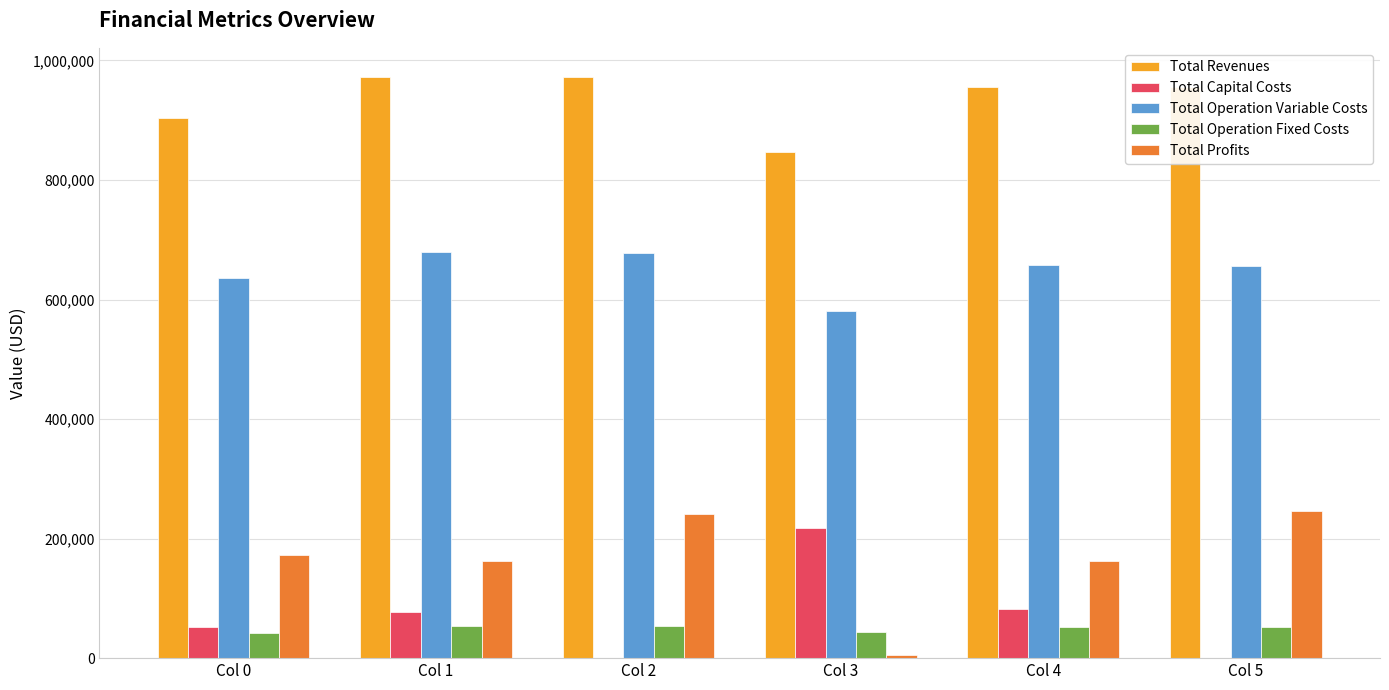

The value of Total Revenues at Col 2 is 1435156.0. True or false?

False